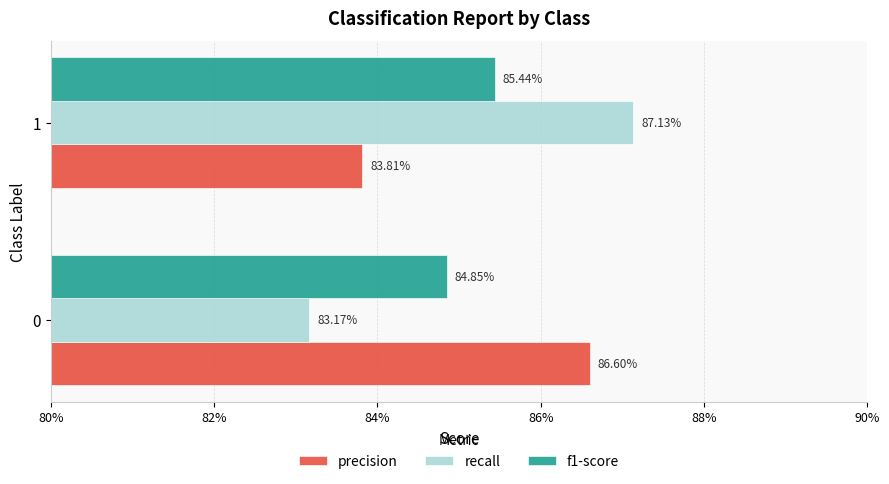

What are all the series names shown in the legend?

precision, recall, f1-score